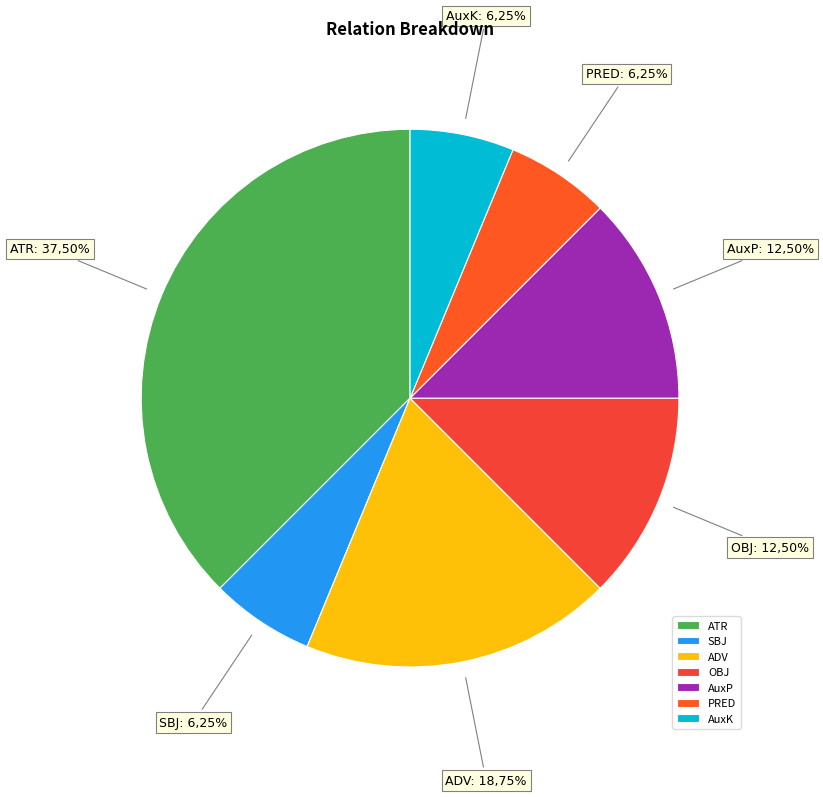

Rank the categories by value from lowest to highest.

SBJ, PRED, AuxK, OBJ, AuxP, ADV, ATR